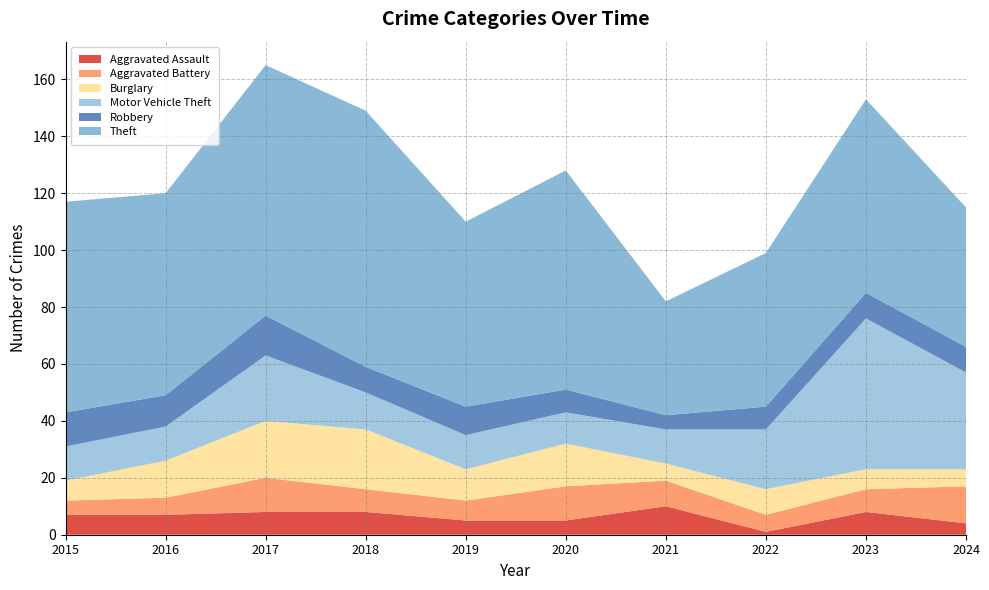

True or false: Aggravated Assault has more than 2 interior local peaks.

False